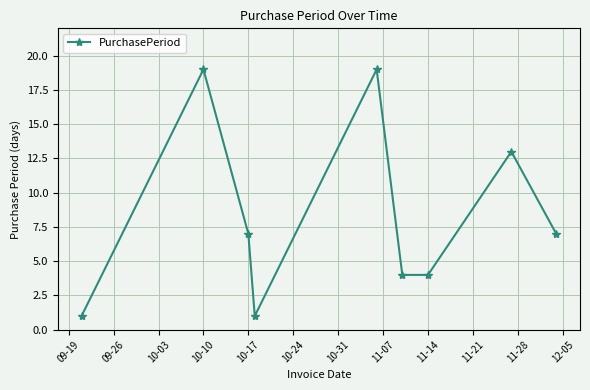

How many values are between 4 and 13?

5